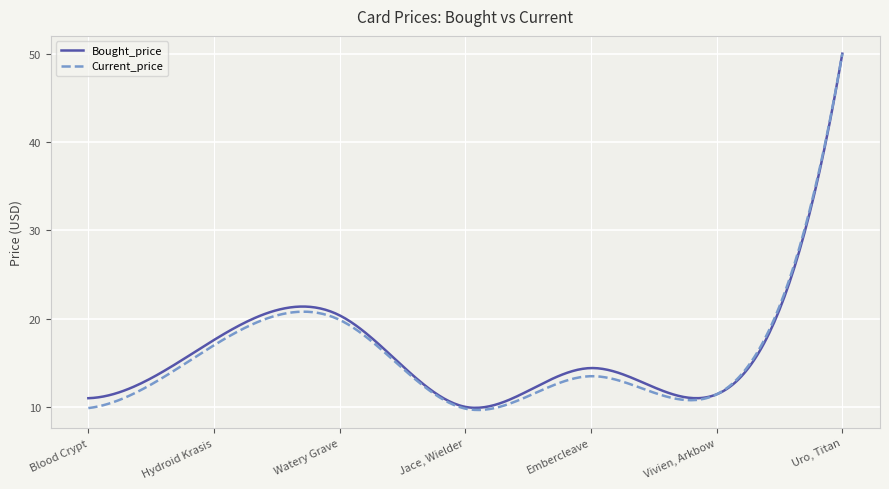

True or false: Bought_price has more than 1 interior local peaks.

True